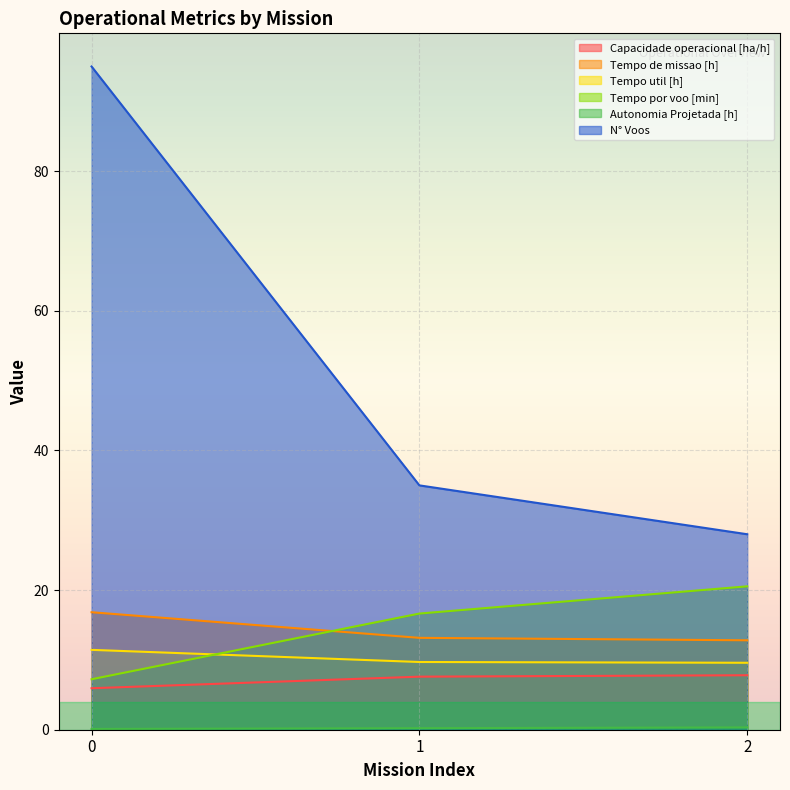

What are all the series names shown in the legend?

Capacidade operacional [ha/h], Tempo de missao [h], Tempo util [h], Tempo por voo [min], Autonomia Projetada [h], N° Voos